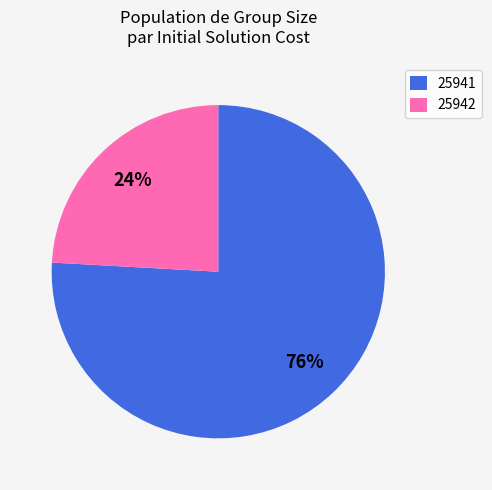

Between 25942 and 25941, which is larger?

25941